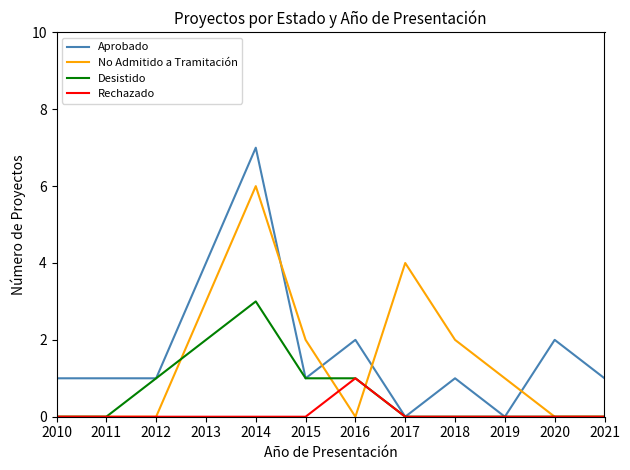

Is it true that Aprobado equals 2 at 2020?

True